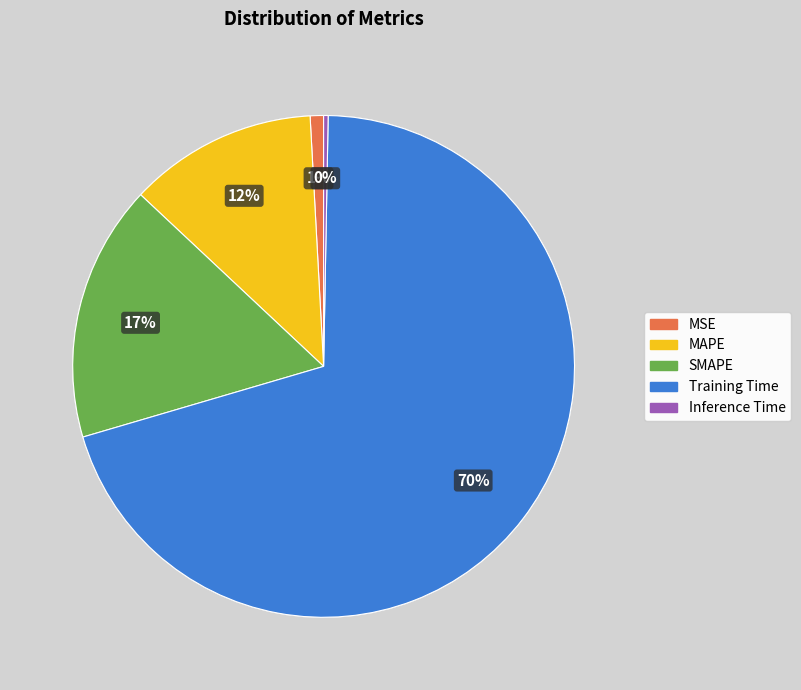

How many slices are in this pie chart?

5